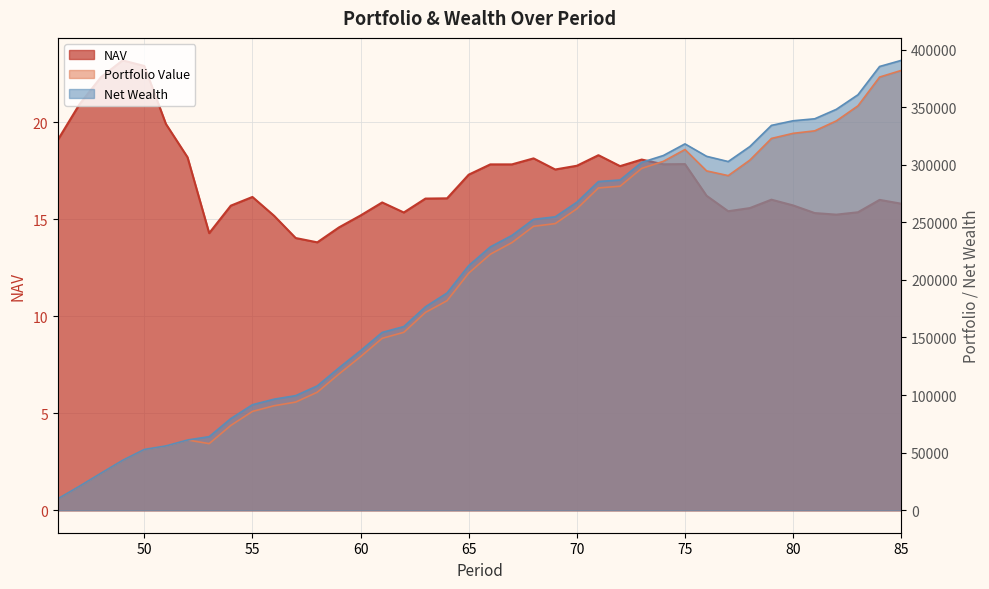

True or false: Portfolio Value and Net Wealth cross at least once.

False